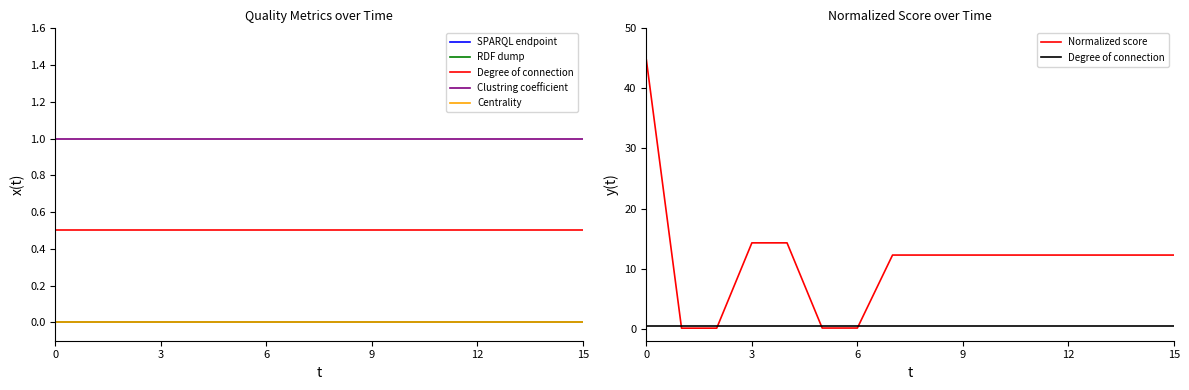

Between 12 and 6, which is larger?

12